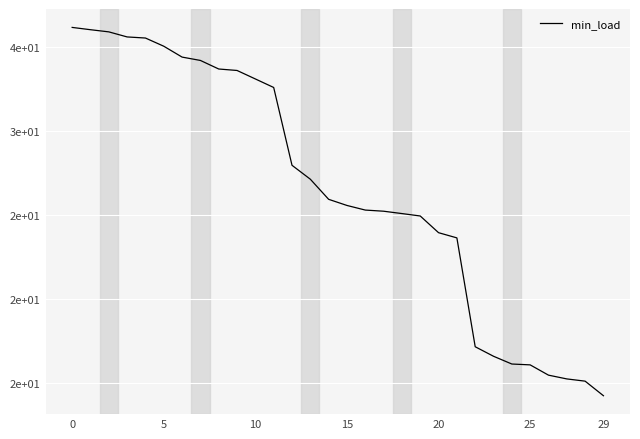

True or false: the data has more than 2 interior local peaks.

False